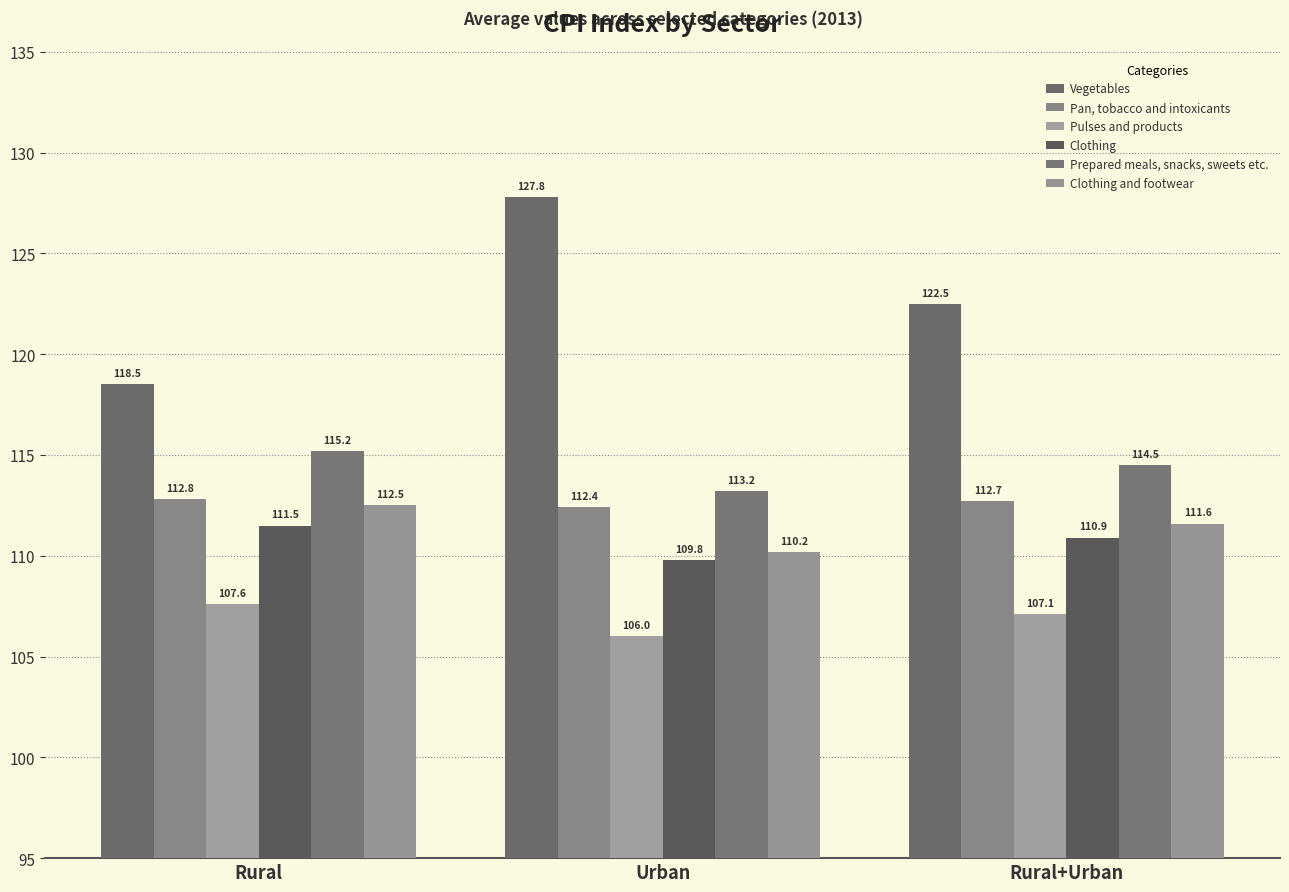

What are all the series names shown in the legend?

Vegetables, Pan, tobacco and intoxicants, Pulses and products, Clothing, Prepared meals, snacks, sweets etc., Clothing and footwear